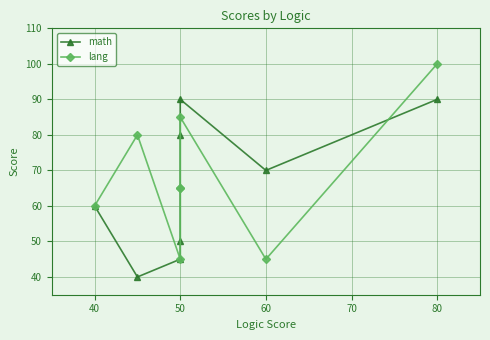

What is the approximate value of math at 50?

80